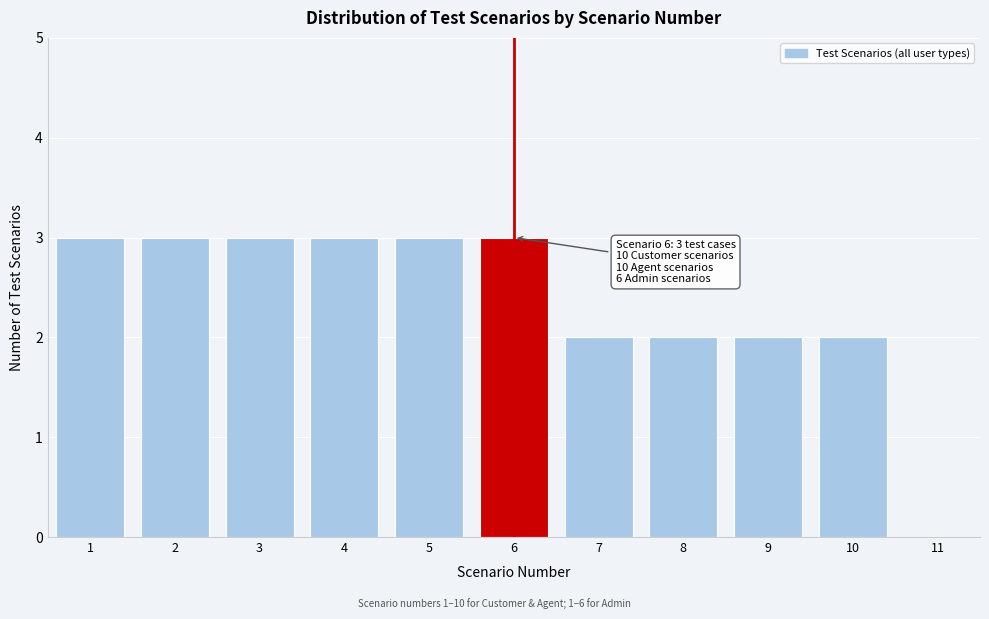

Reading left to right, transcribe all the data shown in this chart.

1=3	2=3	3=3	4=3	5=3	6=3	7=2	8=2	9=2	10=2	11=0